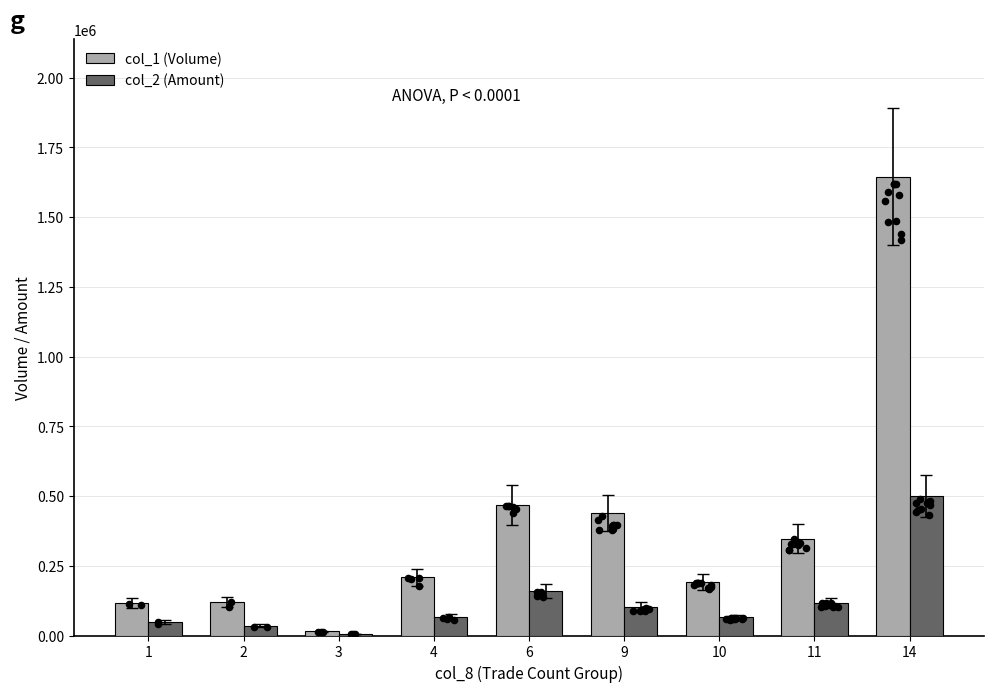

Which series has the largest Y range (max minus min)?

col_1 (Volume)